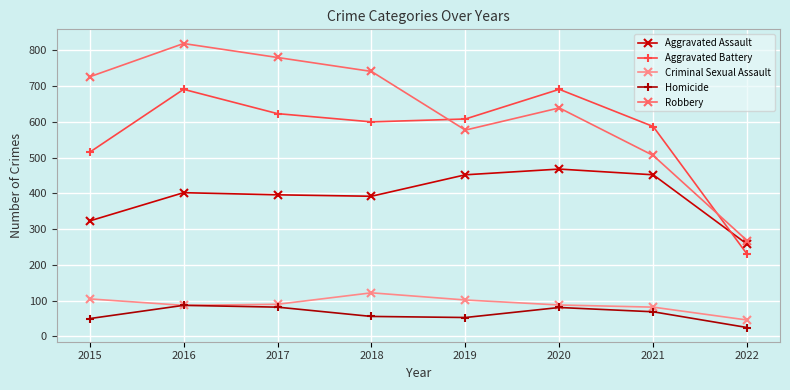

What is the lowest value of the Criminal Sexual Assault series?

46